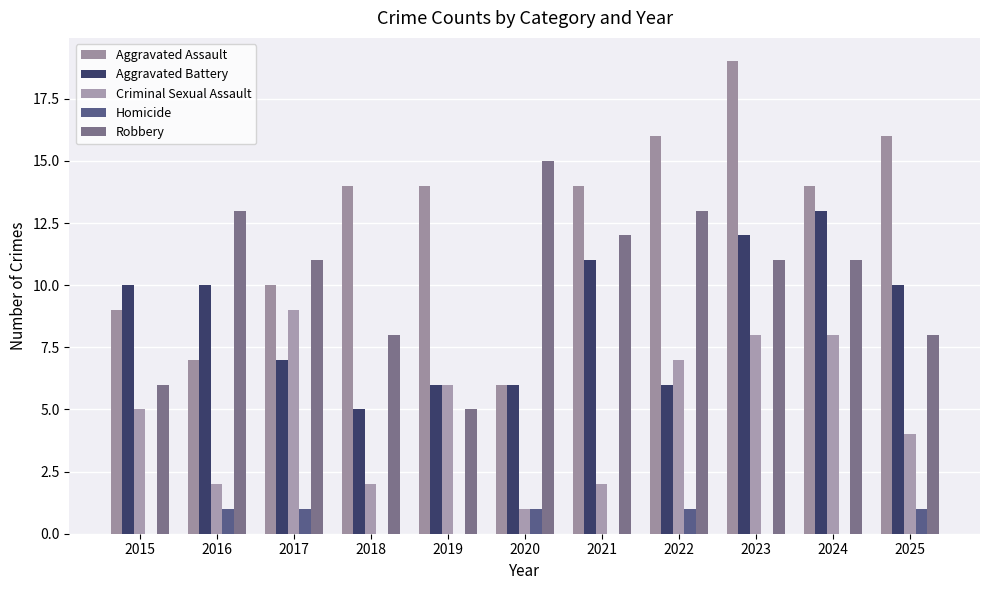

Count the number of categories in the chart.

11